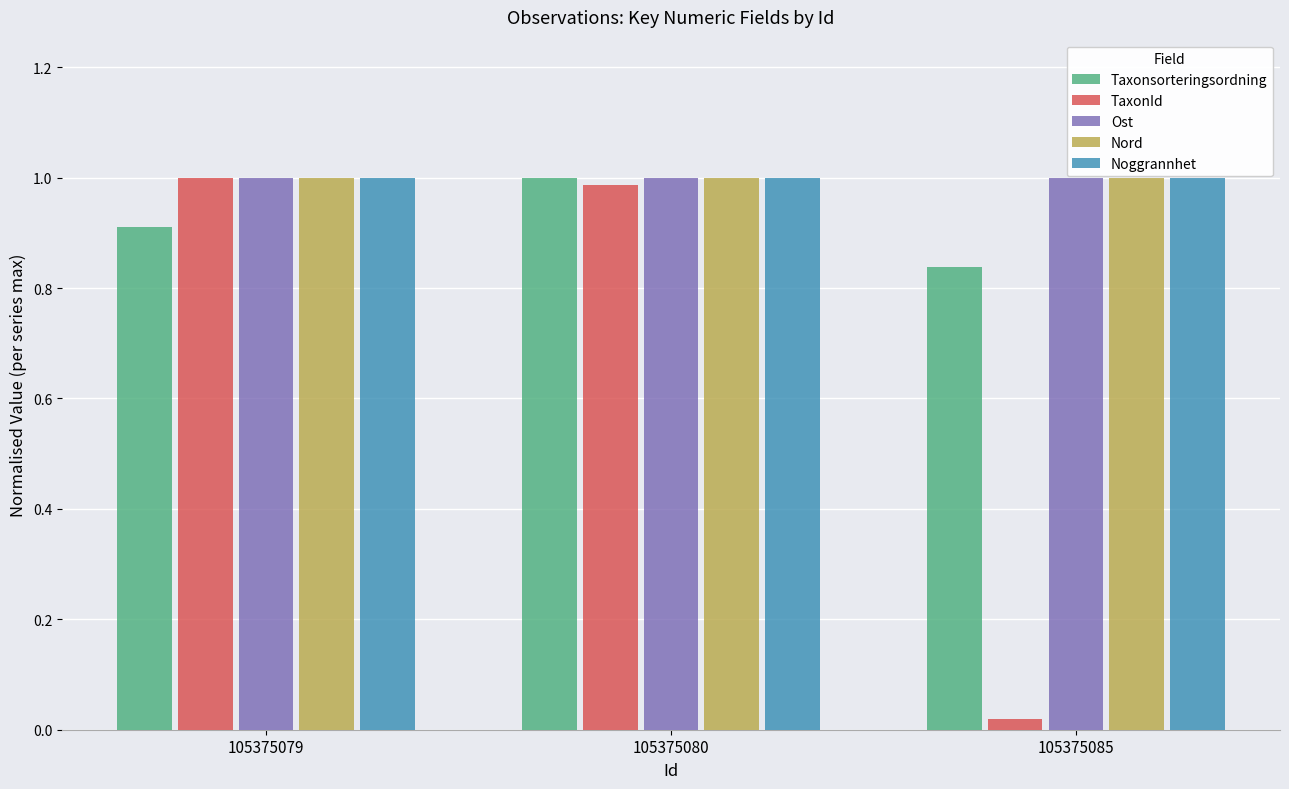

The TaxonId series shows 1.0 at 105375080. True or false?

True